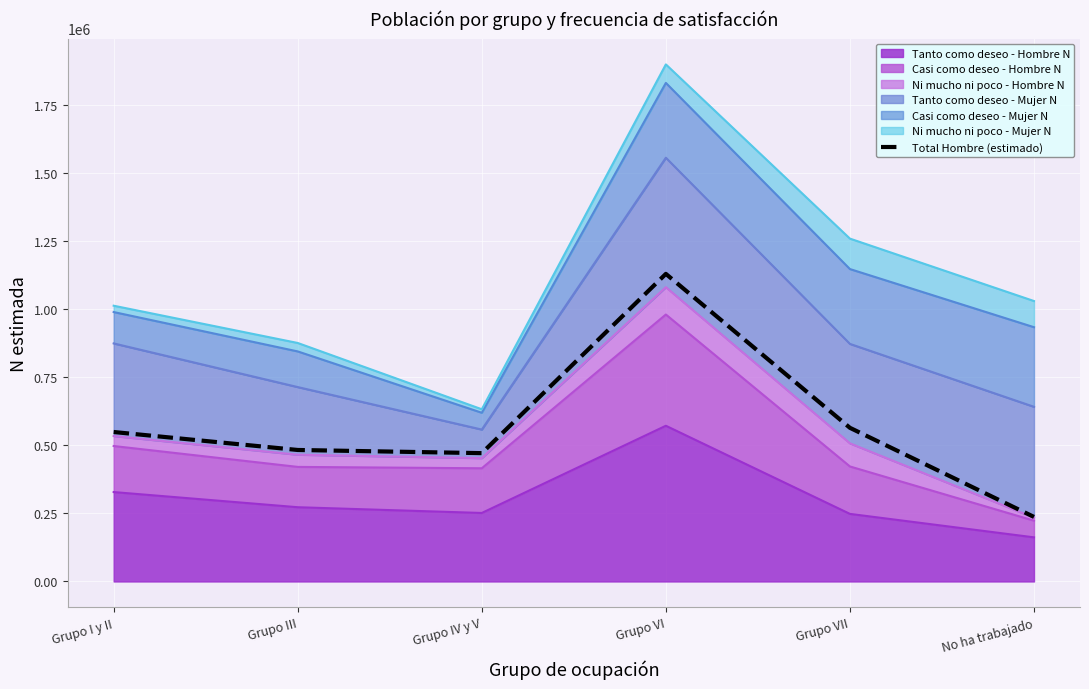

What position from the left is Grupo III?

2